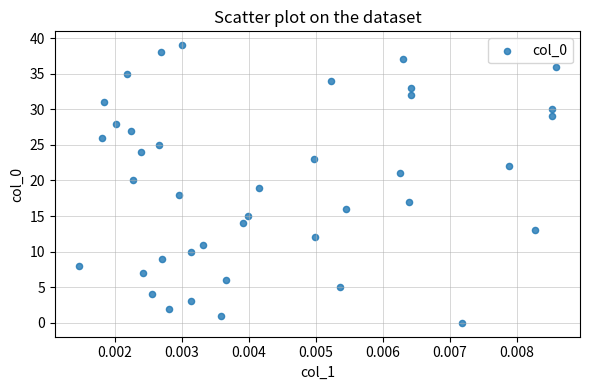

What is the range of Y values (max minus min)?

39